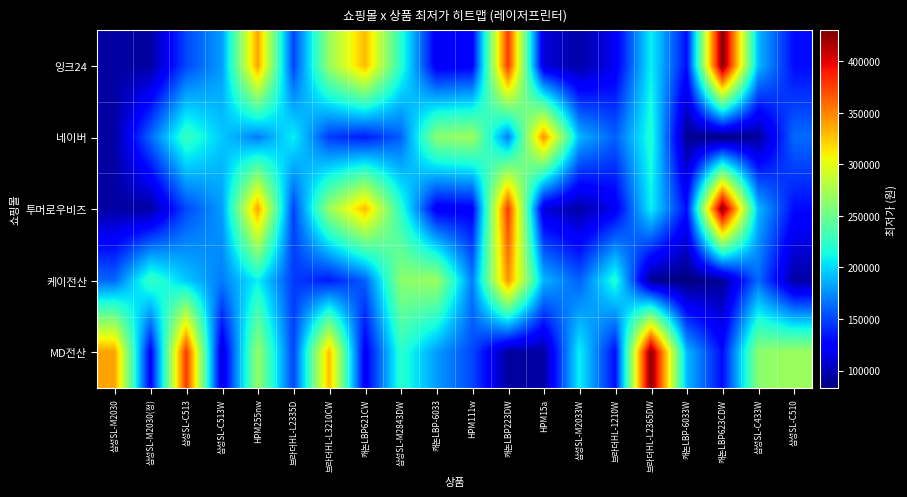

What is the total value across all series at 삼성SL-C513W?

833700